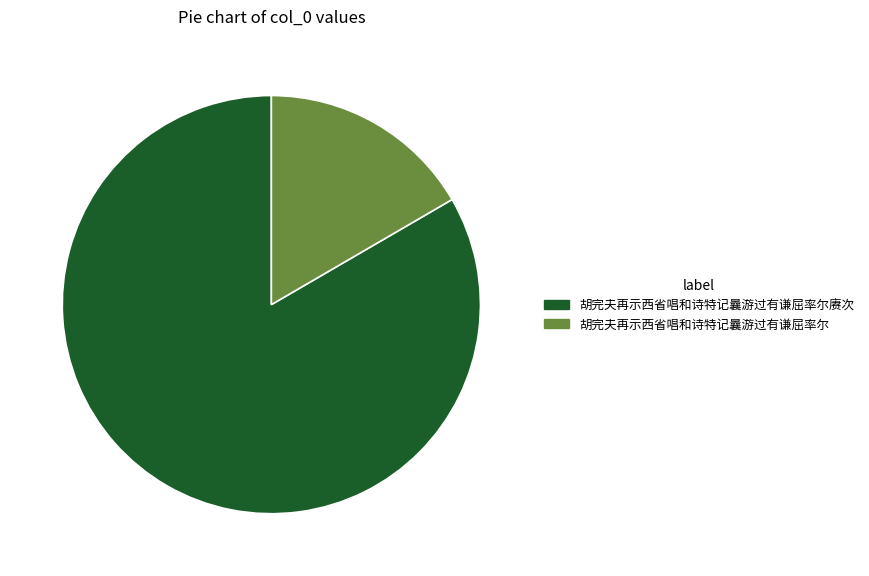

Is there a majority slice in this chart?

Yes